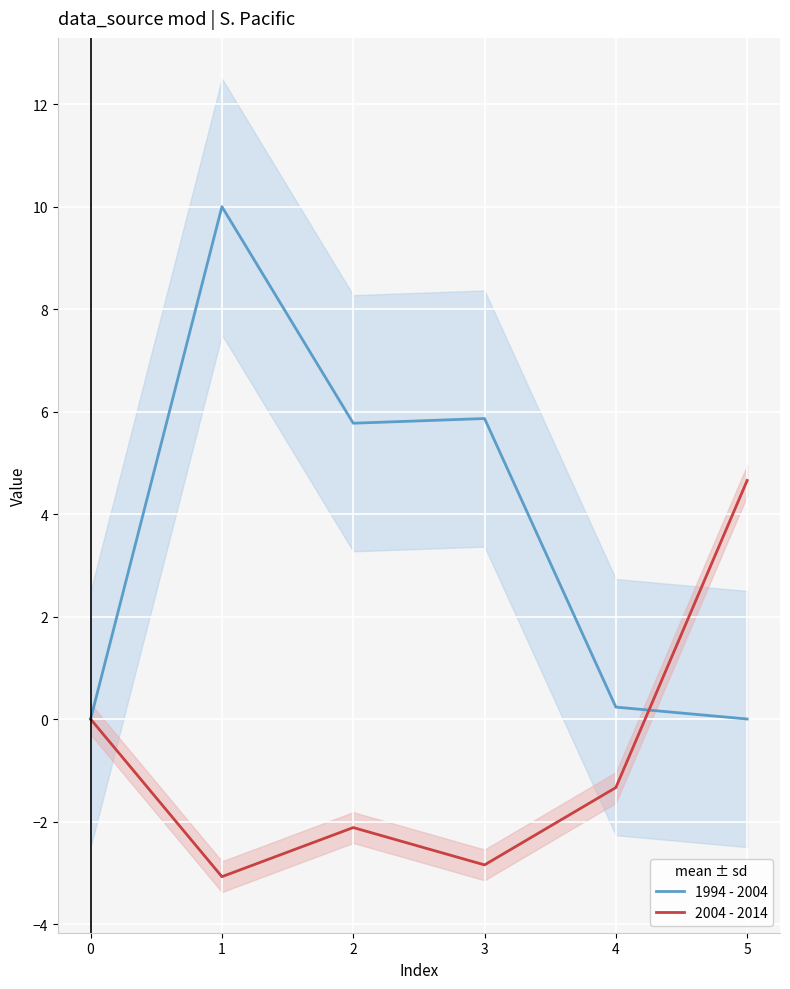

Which series has the largest total across all categories?

1994 - 2004